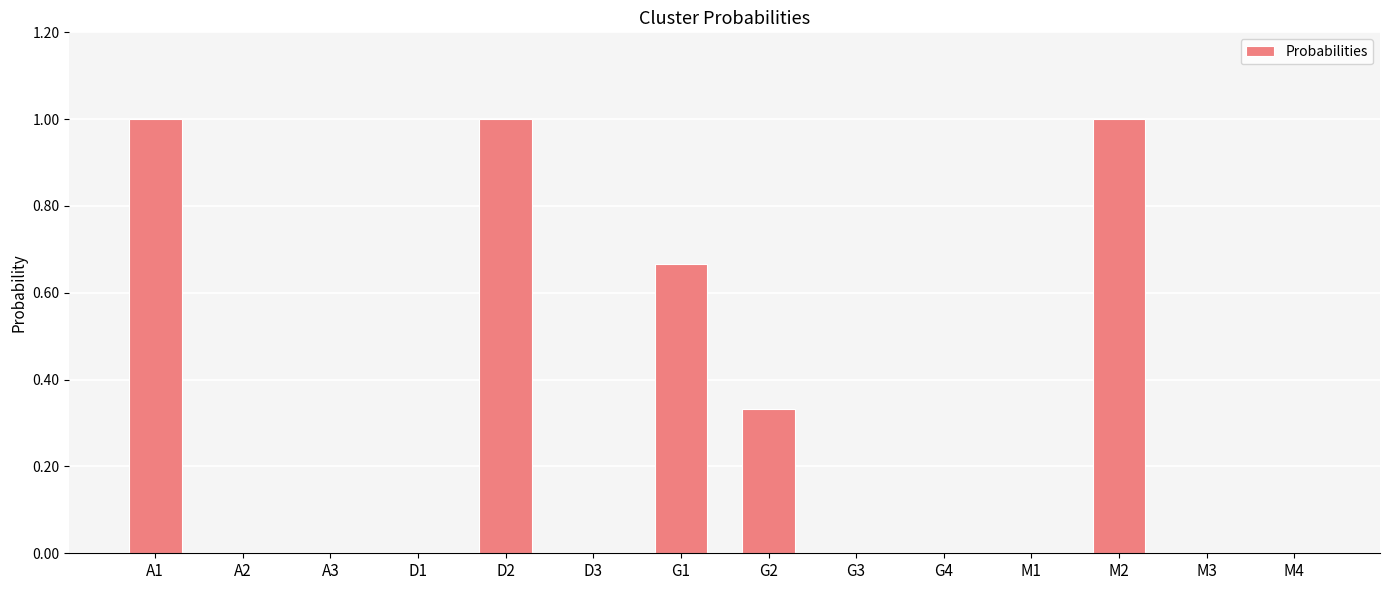

What is the maximum value shown in the chart?

1.0